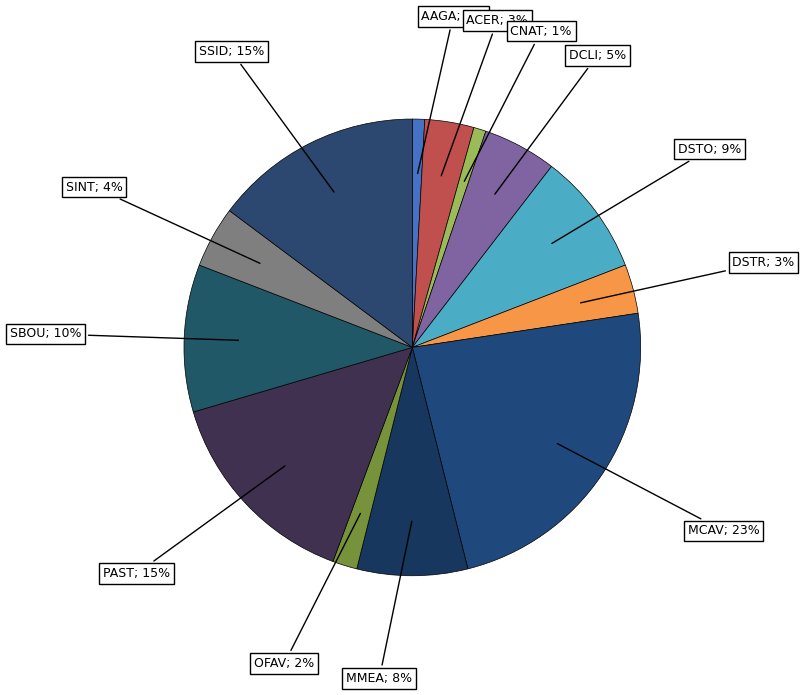

Rank the categories by value from highest to lowest.

MCAV, PAST, SSID, SBOU, DSTO, MMEA, DCLI, SINT, ACER, DSTR, OFAV, AAGA, CNAT